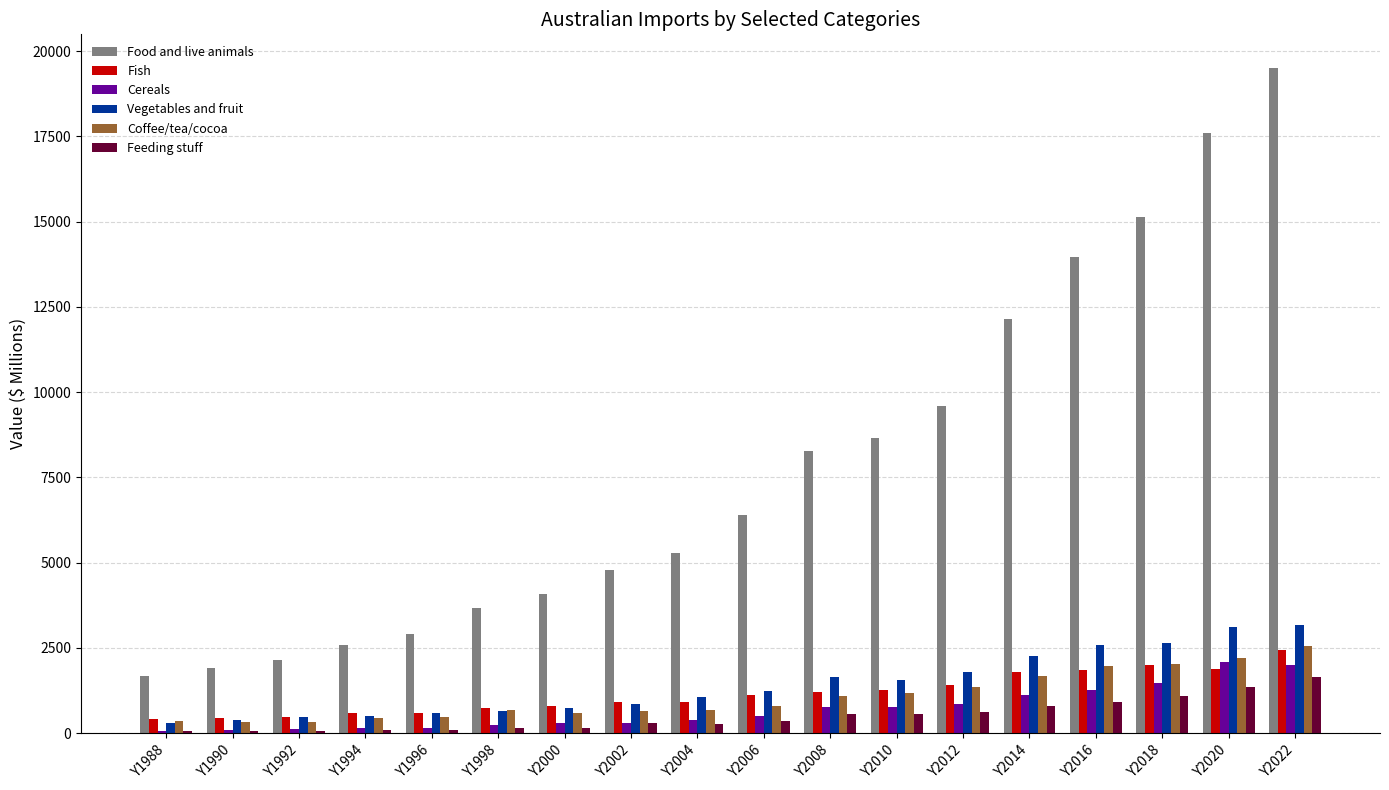

What is the maximum value for Vegetables and fruit?

3163